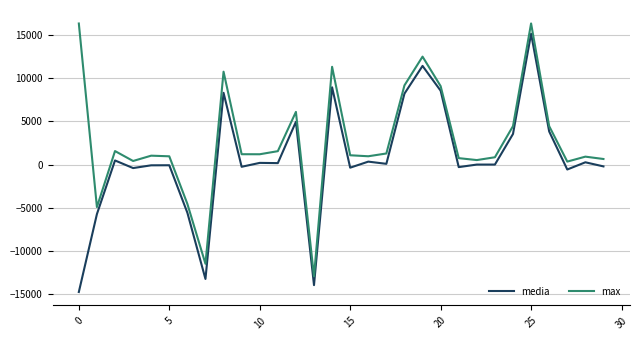

What is the difference between the maximum and minimum values in the max series?

29320.0